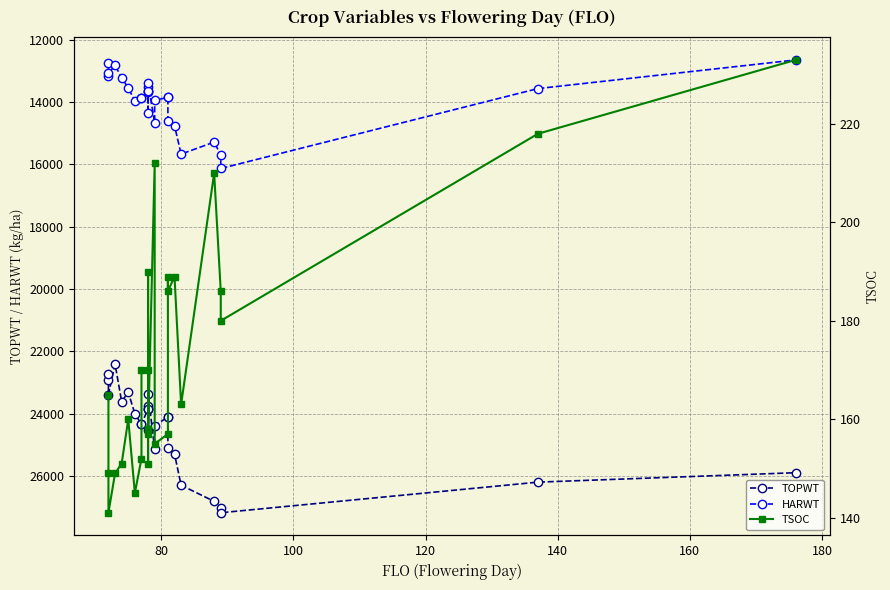

What is the difference between the maximum and minimum values in the TSOC series?

92